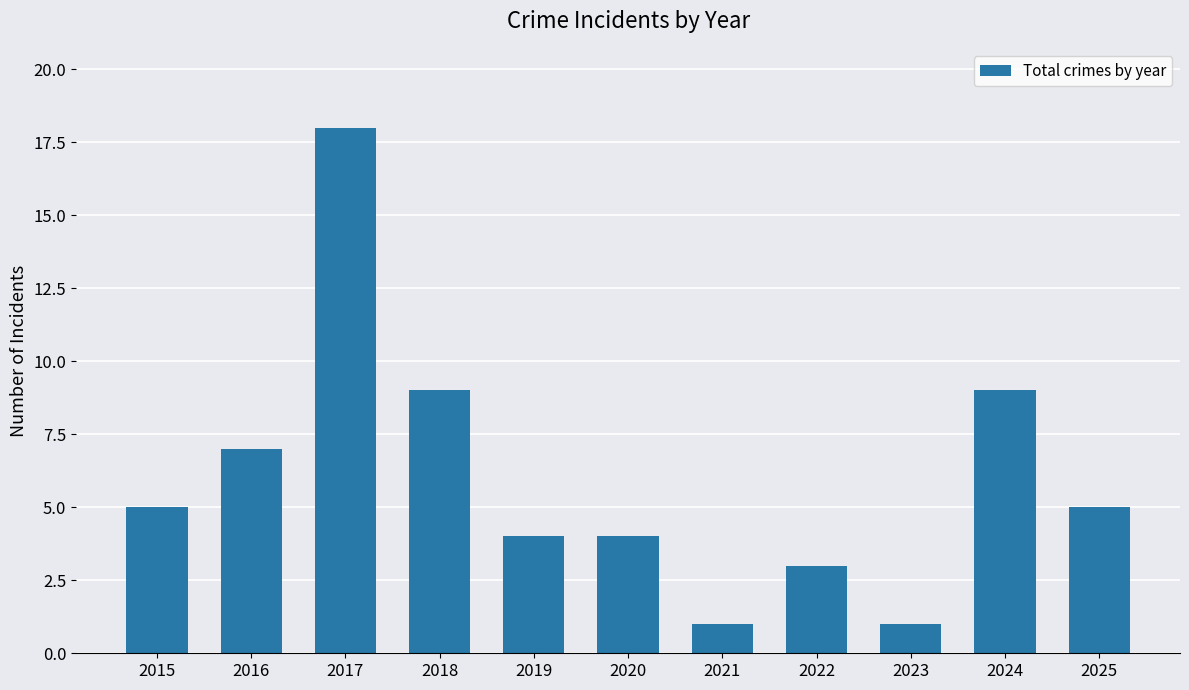

How many data points are less than 5?

5